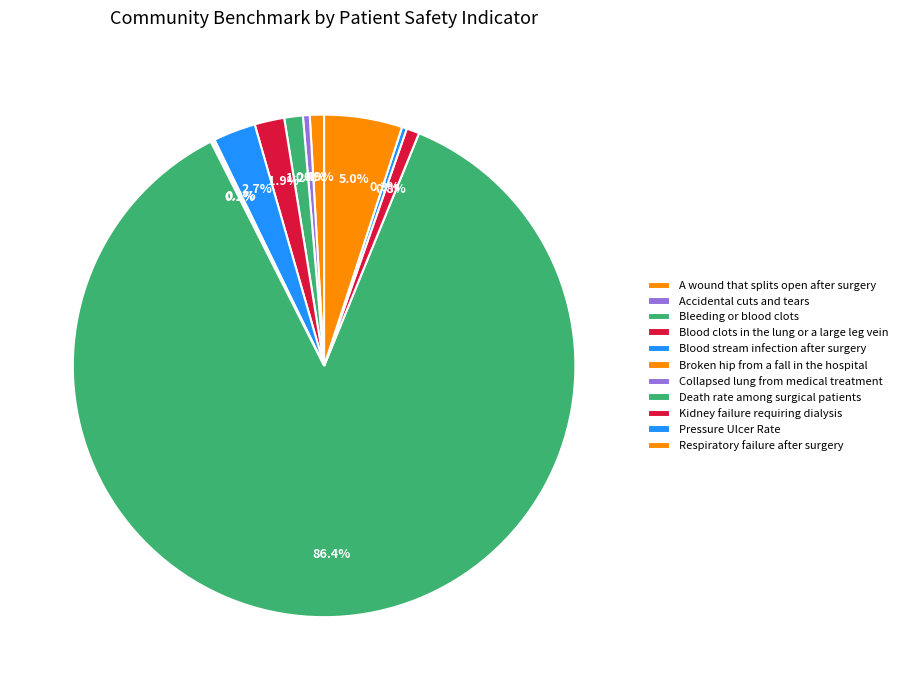

How much of the chart is everything except Accidental cuts and tears?

99.6%